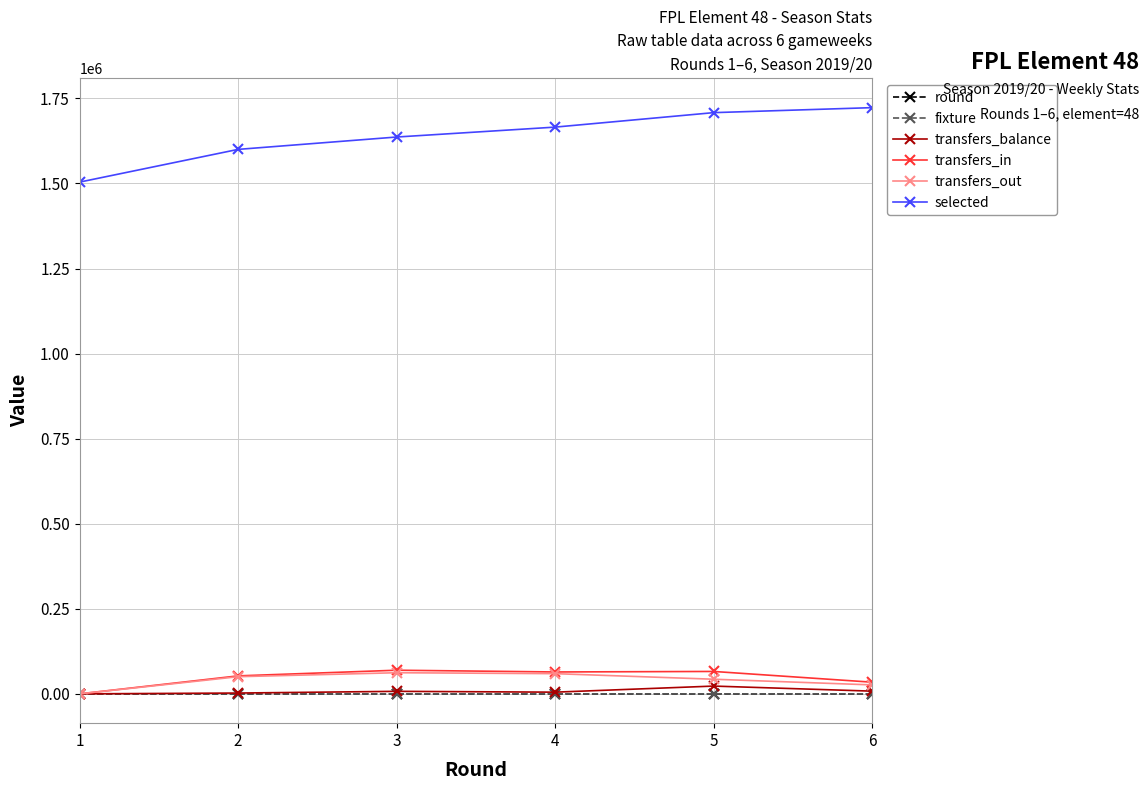

The value of transfers_out at 1 is 0. True or false?

True